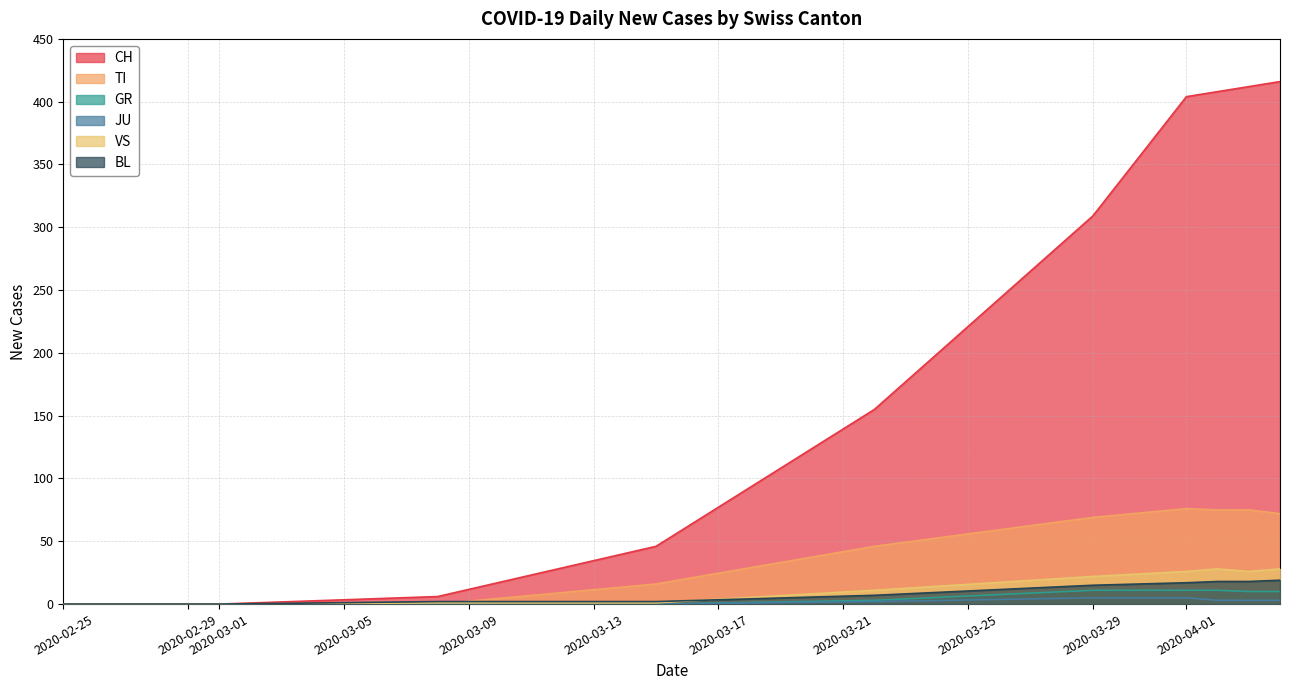

Between 2020-03-15 and 2020-05-03, which series saw the biggest shift?

CH